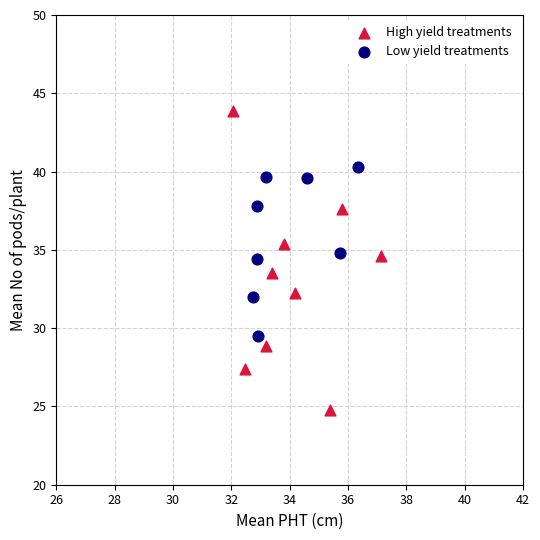

Which series has the largest Y range (max minus min)?

High yield treatments